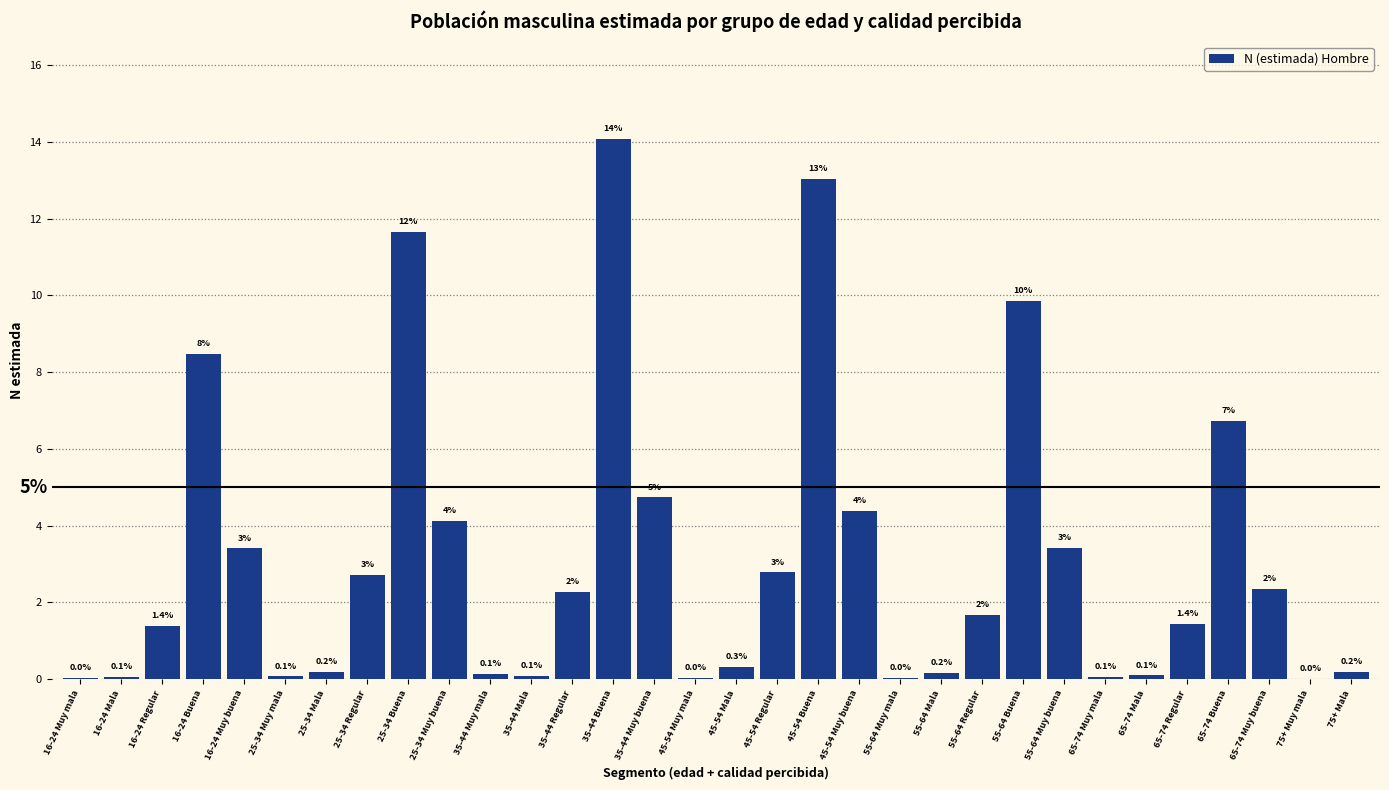

What is the greatest value displayed?

14.1